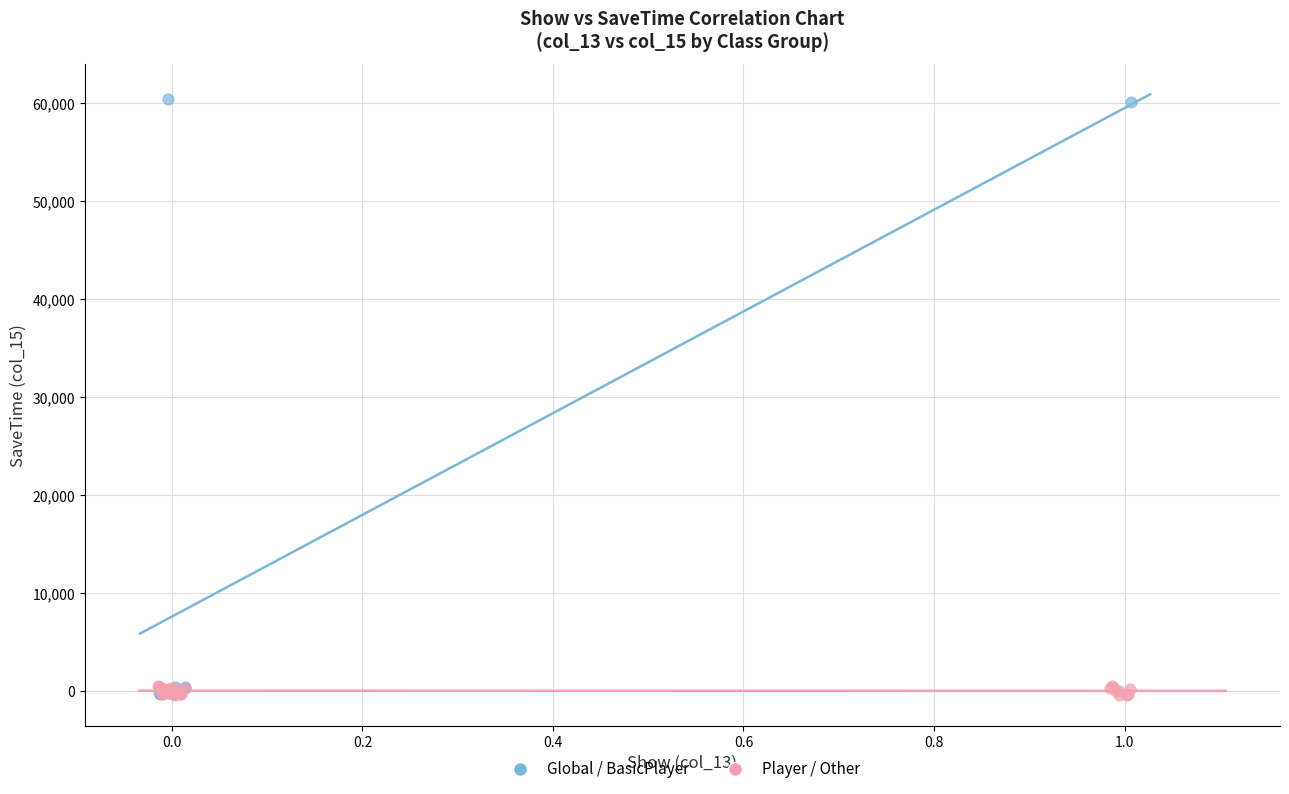

What are all the series names shown in the legend?

Global / BasicPlayer, Player / Other